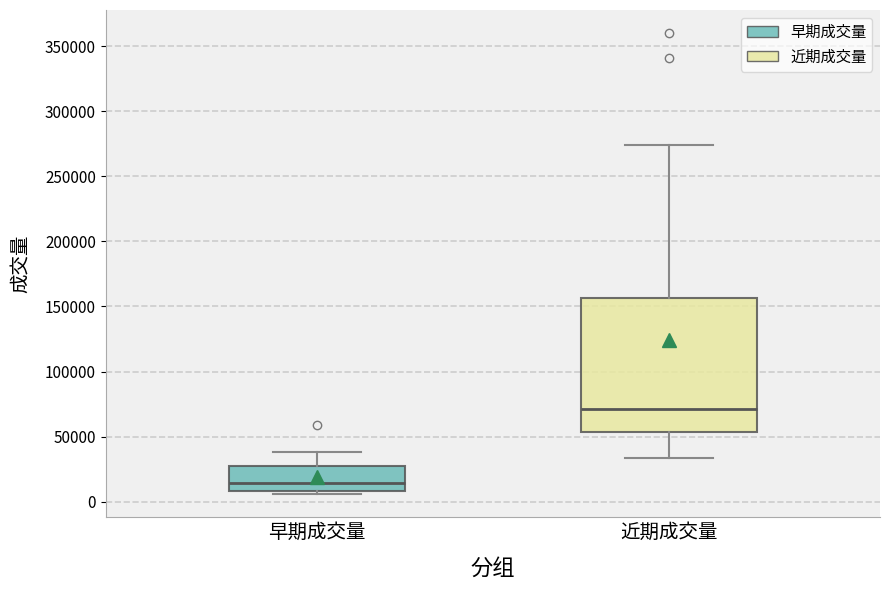

Reading left to right, read every box against the y-axis: the position of its median line, the range the box covers, and the ends of its whiskers. The values are not printed on the chart, so give them approximately, as read against the axis.

早期成交量: median 15000, box 10000 to 25000, whiskers 5000 to 40000
近期成交量: median 70000, box 55000 to 155000, whiskers 35000 to 275000